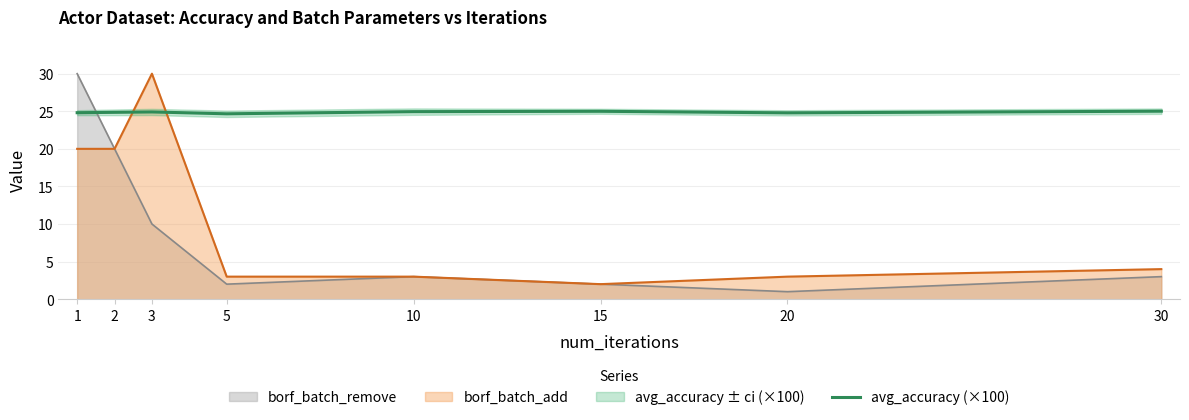

What is the lowest value of the borf_batch_remove series?

1.0